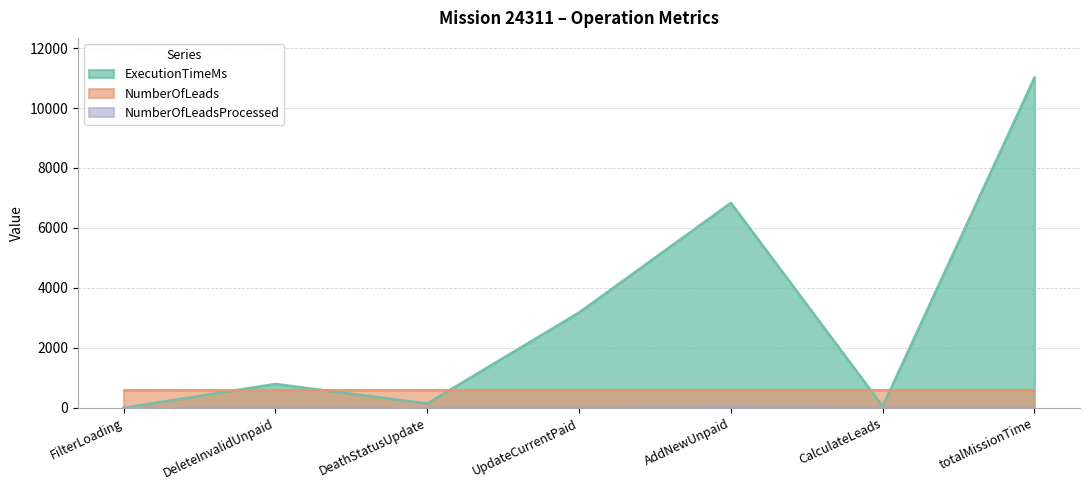

Count the number of data series in this chart.

3